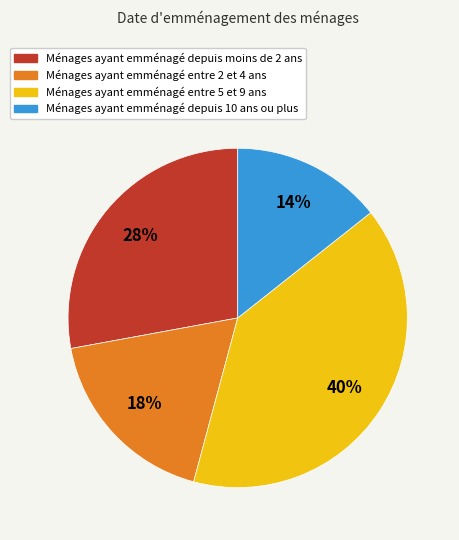

How many slices are in this pie chart?

4